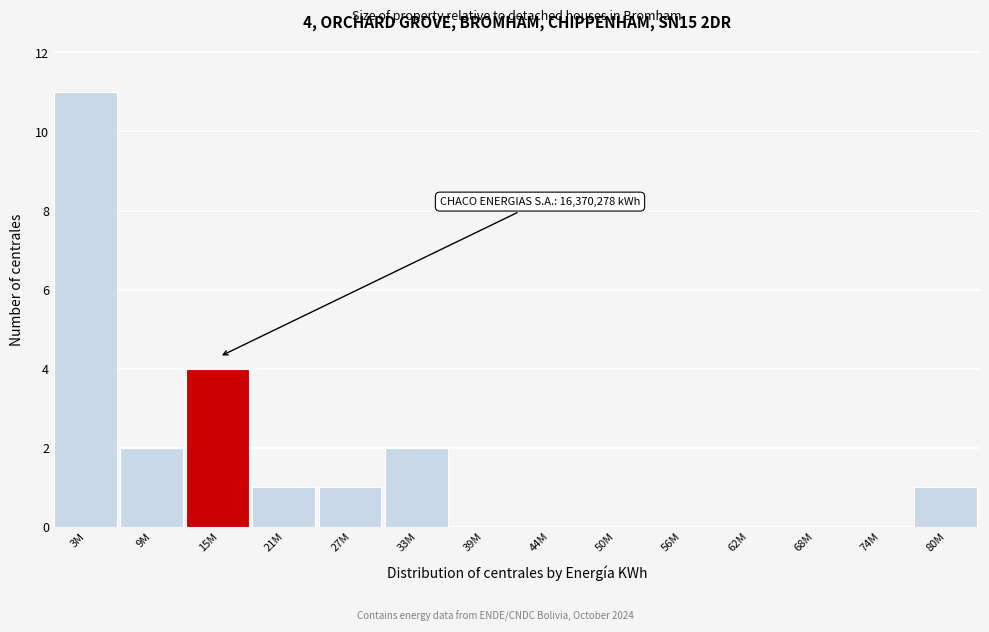

Reading left to right, what are all the values shown in this chart?

3M=11	9M=2	15M=4	21M=1	27M=1	33M=2	39M=0	44M=0	50M=0	56M=0	62M=0	68M=0	74M=0	80M=1